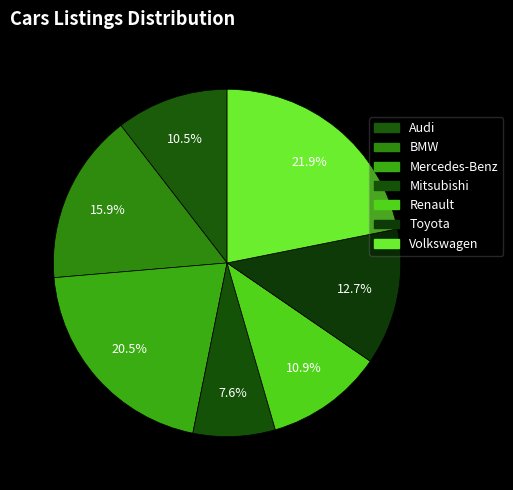

Approximately how many times larger is the value at Volkswagen compared to Mercedes-Benz?

1.1